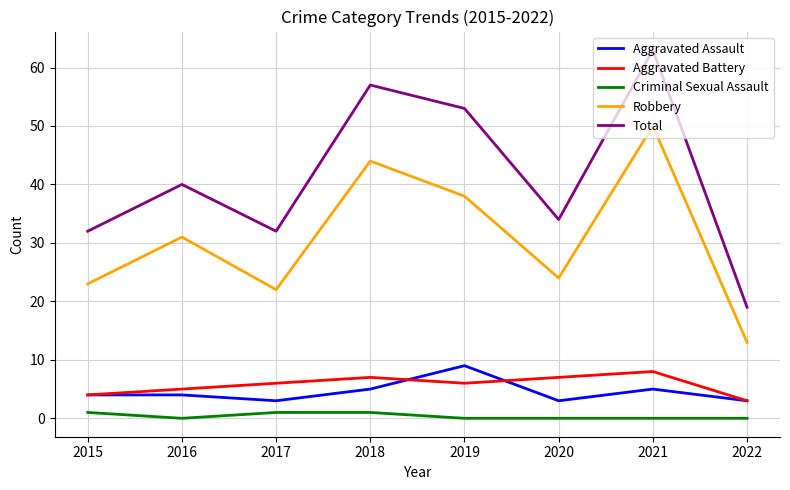

At 2020, list the series in order from largest to smallest.

Total, Robbery, Aggravated Battery, Aggravated Assault, Criminal Sexual Assault